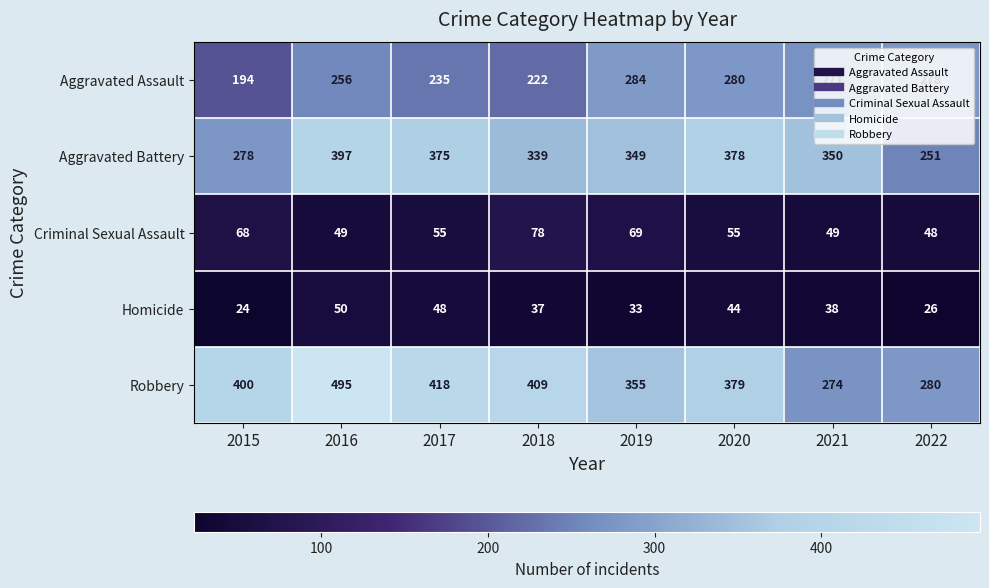

Rank the series by their maximum value, from lowest to highest.

Homicide, Criminal Sexual Assault, Aggravated Assault, Aggravated Battery, Robbery